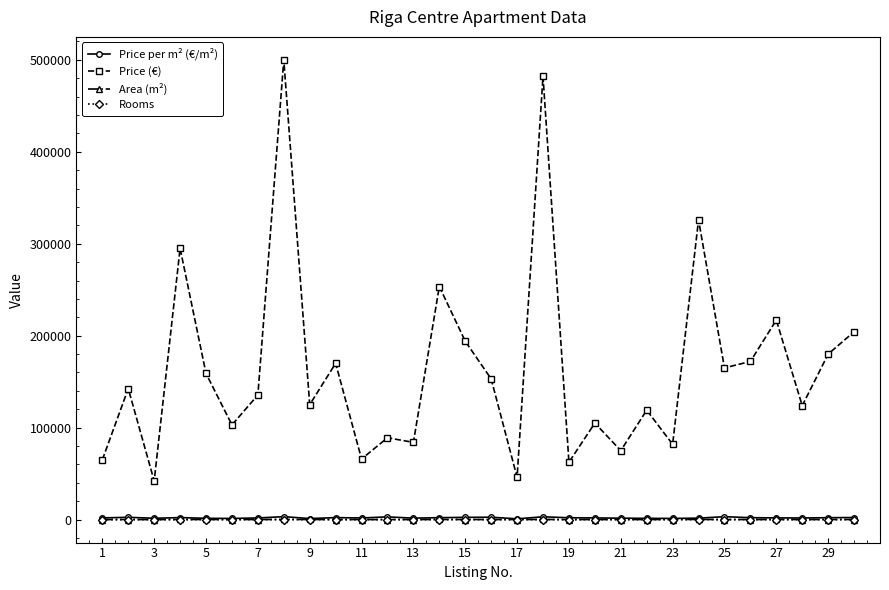

What is the greatest value displayed?

500000